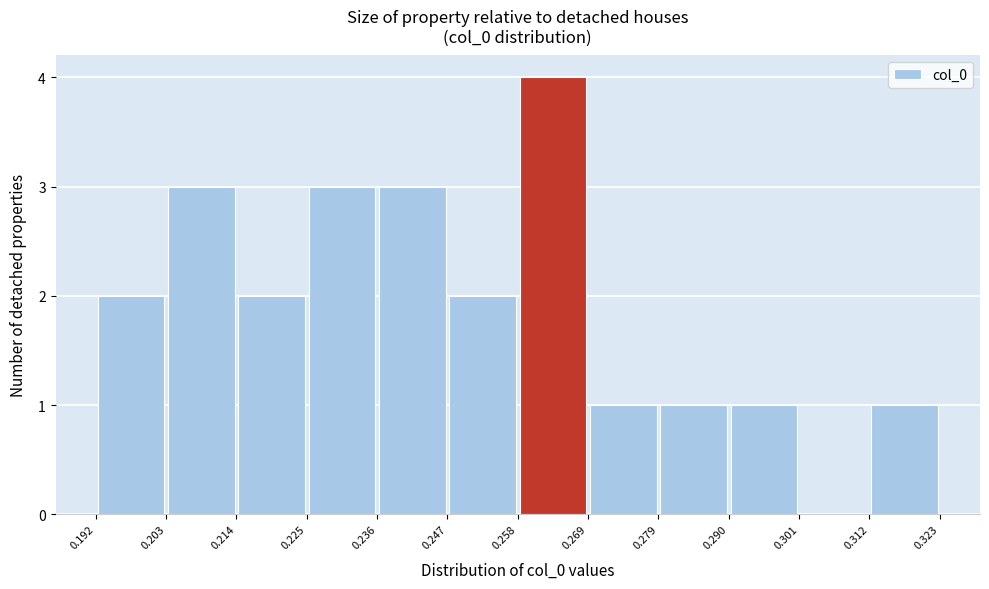

Reading left to right, transcribe this chart: for each bar, give the range it covers on the x-axis and its height. The values are not printed on the chart, so give them approximately, as read against the axis.

0.192 to 0.203: 2
0.203 to 0.214: 3
0.214 to 0.225: 2
0.225 to 0.236: 3
0.236 to 0.247: 3
0.247 to 0.258: 2
0.258 to 0.269: 4
0.269 to 0.279: 1
0.279 to 0.290: 1
0.290 to 0.301: 1
0.301 to 0.312: 0
0.312 to 0.323: 1